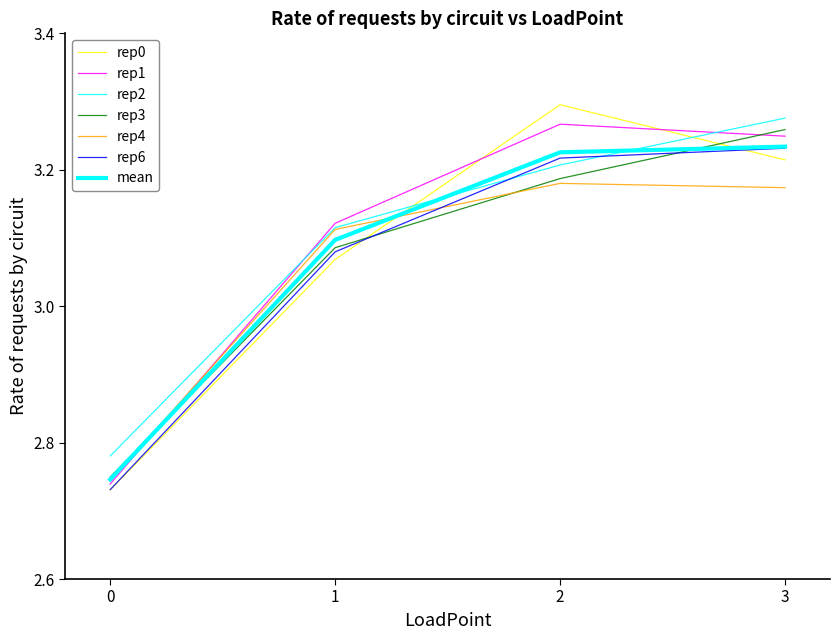

Rank the categories by rep4 value from lowest to highest.

0, 1, 3, 2